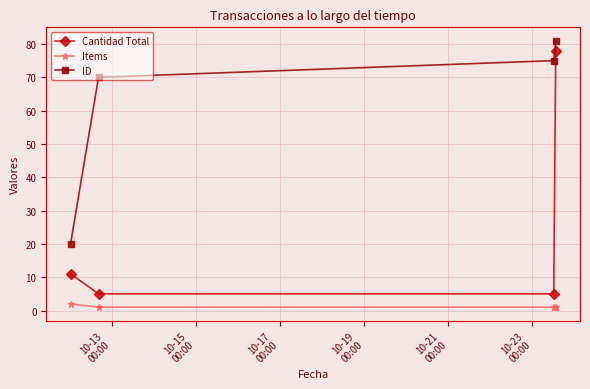

What is the greatest value displayed?

81